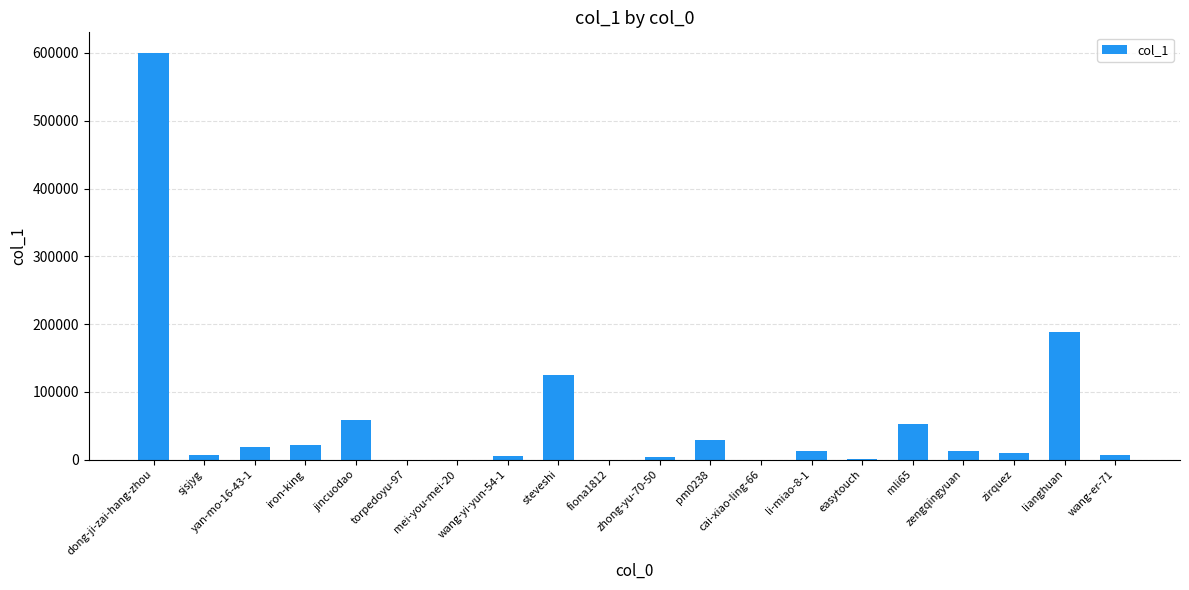

Are the bars horizontal?

No